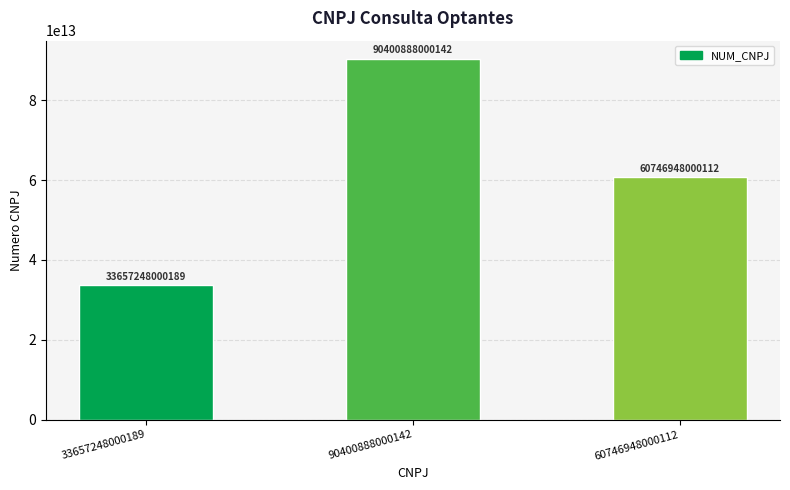

What is the change in value from 33657248000189 to 90400888000142?

+56743639999953